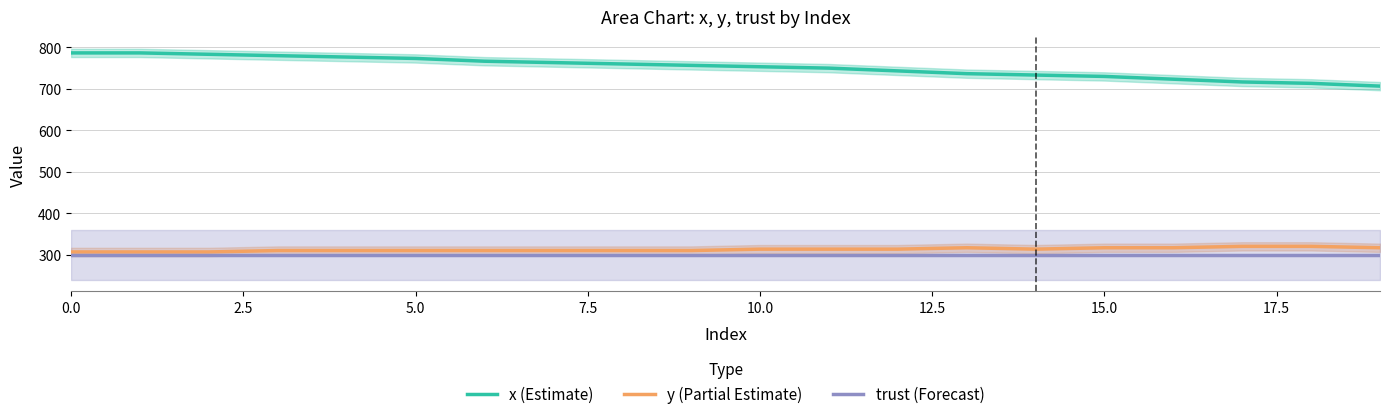

Reading left to right, extract all data points from this chart.

x (Estimate): 786.7	786.7	783.3	780.0	776.7	773.3	766.7	763.3	760.0	756.7	753.3	750.0	743.3	736.7	733.3	730.0	723.3	716.7	713.3	706.7
y (Partial Estimate): 307.1	307.1	307.1	310.5	310.5	310.5	310.5	310.5	310.5	310.5	313.9	313.9	313.9	317.2	313.9	317.2	317.2	320.6	320.6	317.2
trust (Forecast): 300.0	300.0	300.0	300.0	300.0	300.0	300.0	300.0	300.0	300.0	300.0	300.0	300.0	300.0	300.0	300.0	300.0	300.0	300.0	300.0